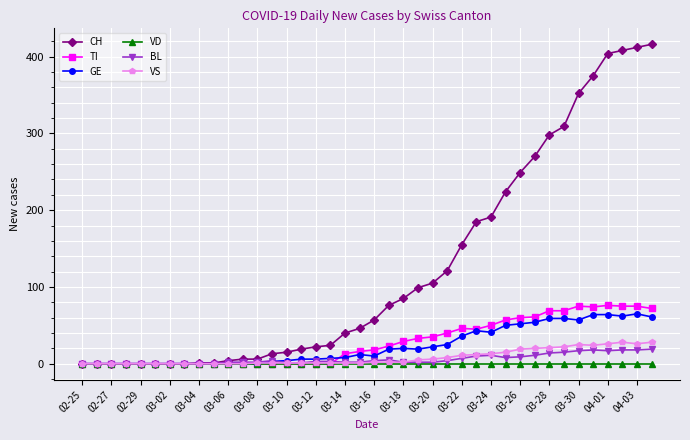

Which series has the largest total across all categories?

CH